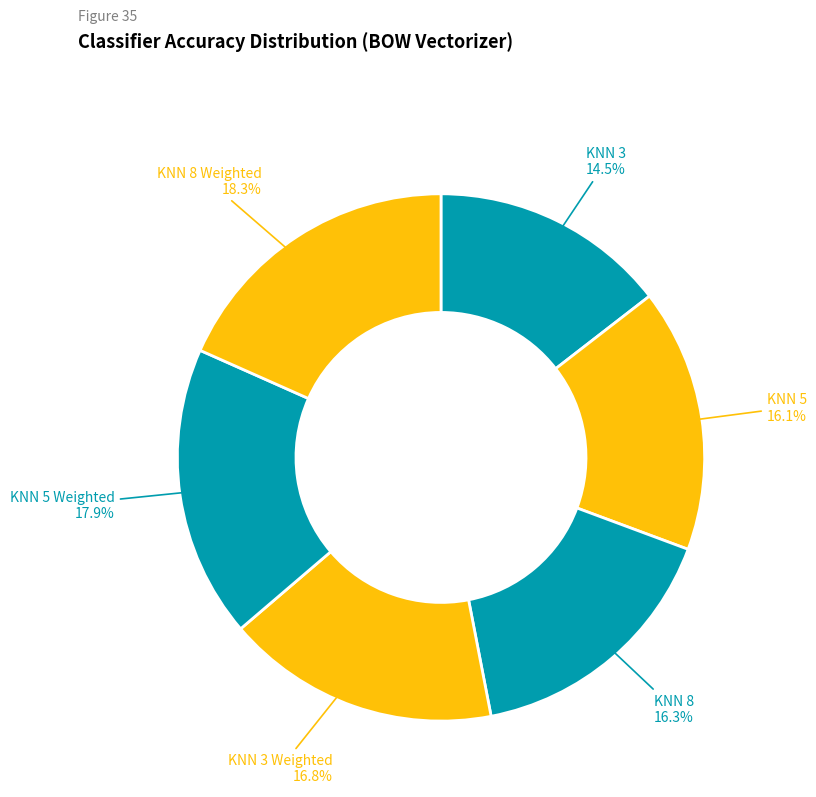

Rank the categories by value from lowest to highest.

KNN 3, KNN 5, KNN 8, KNN 3 Weighted, KNN 5 Weighted, KNN 8 Weighted